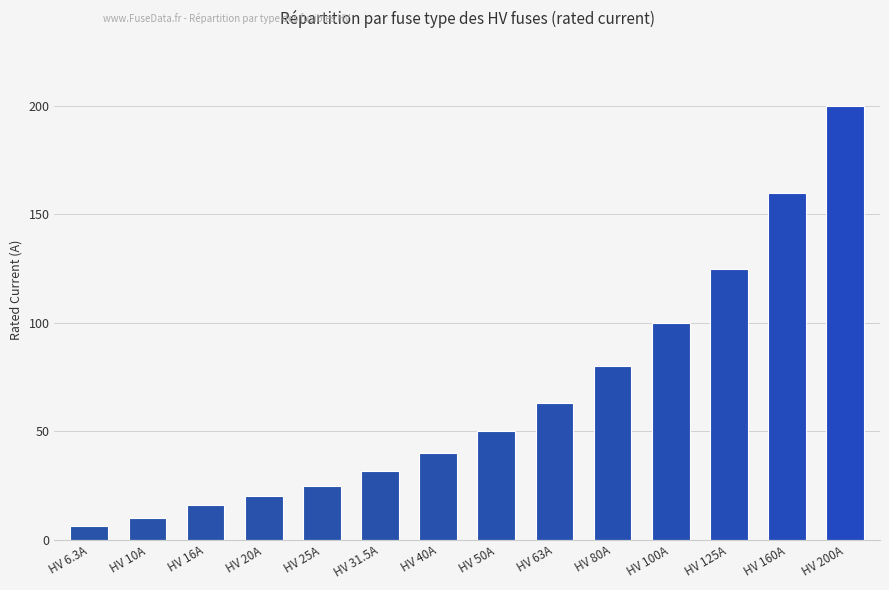

Which has a higher value, HV 160A or HV 10A?

HV 160A